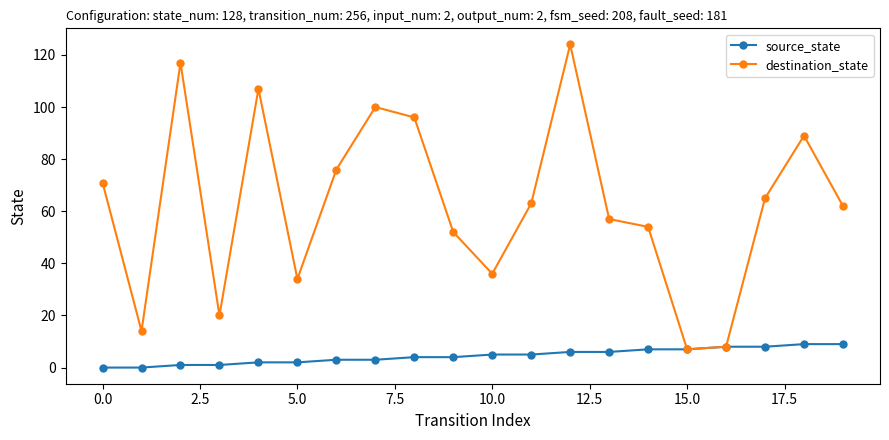

Count the number of categories in the chart.

20